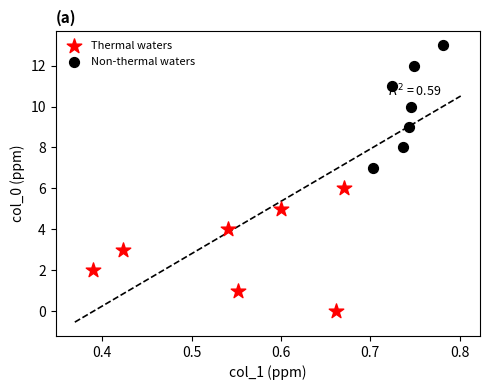

Which series contains the lowest Y value?

Thermal waters